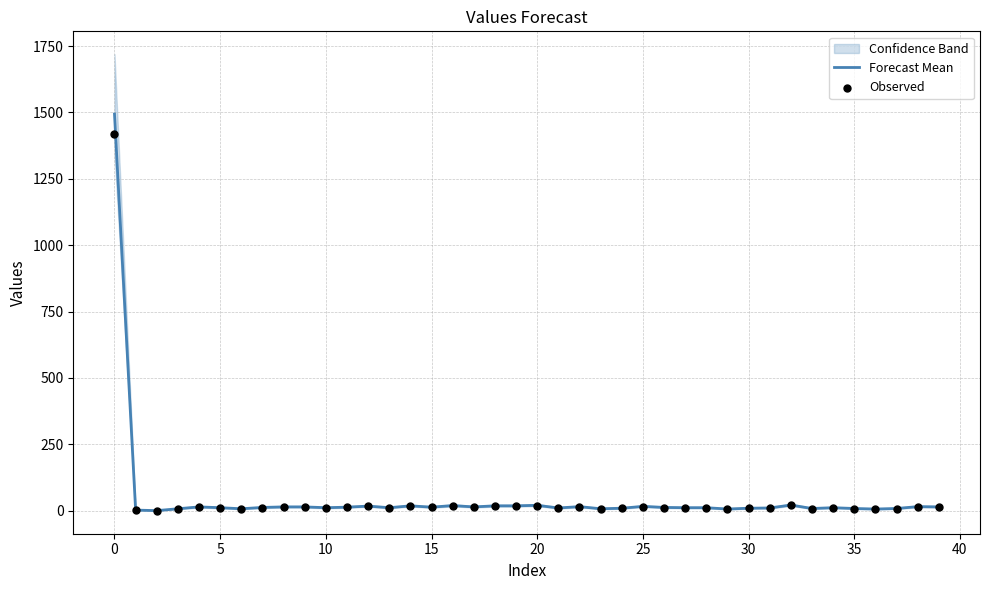

Which series reaches the minimum Y coordinate?

Forecast Mean